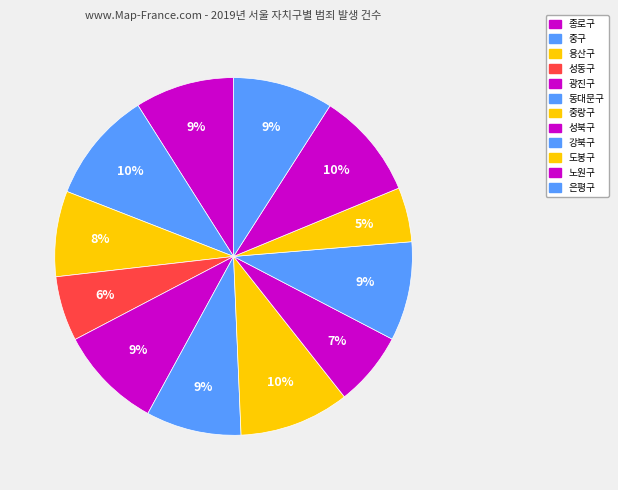

Is it true that 중랑구 is 24% of the pie?

False